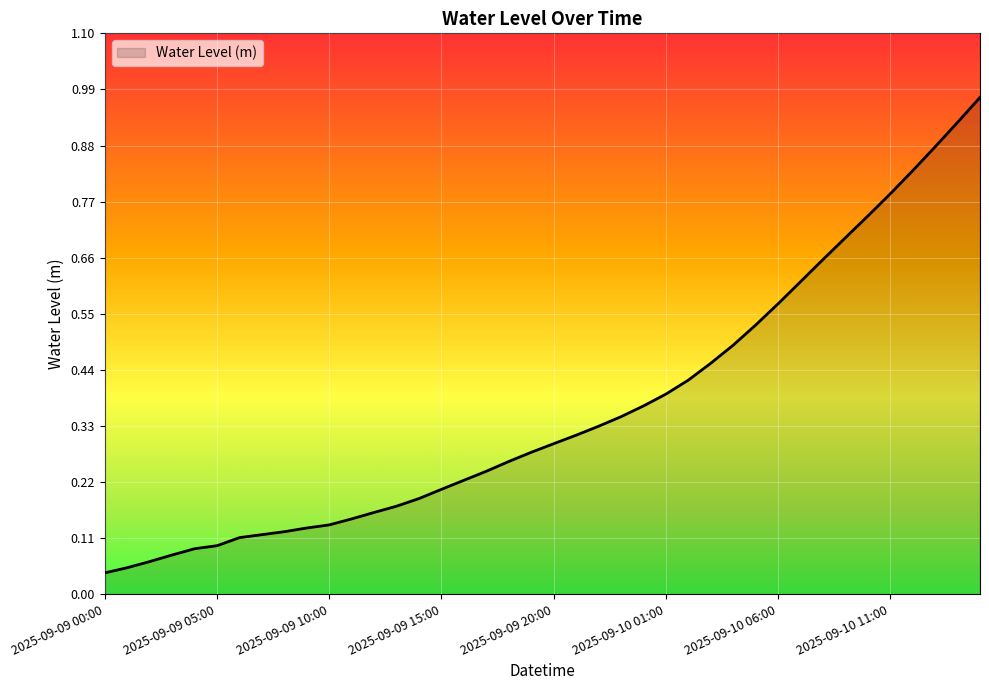

What is the value of the 37th point from the left?

0.8